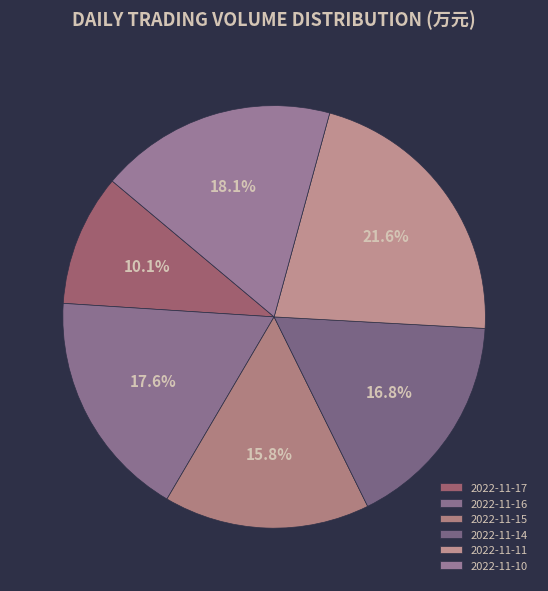

Which slice is the largest?

2022-11-11